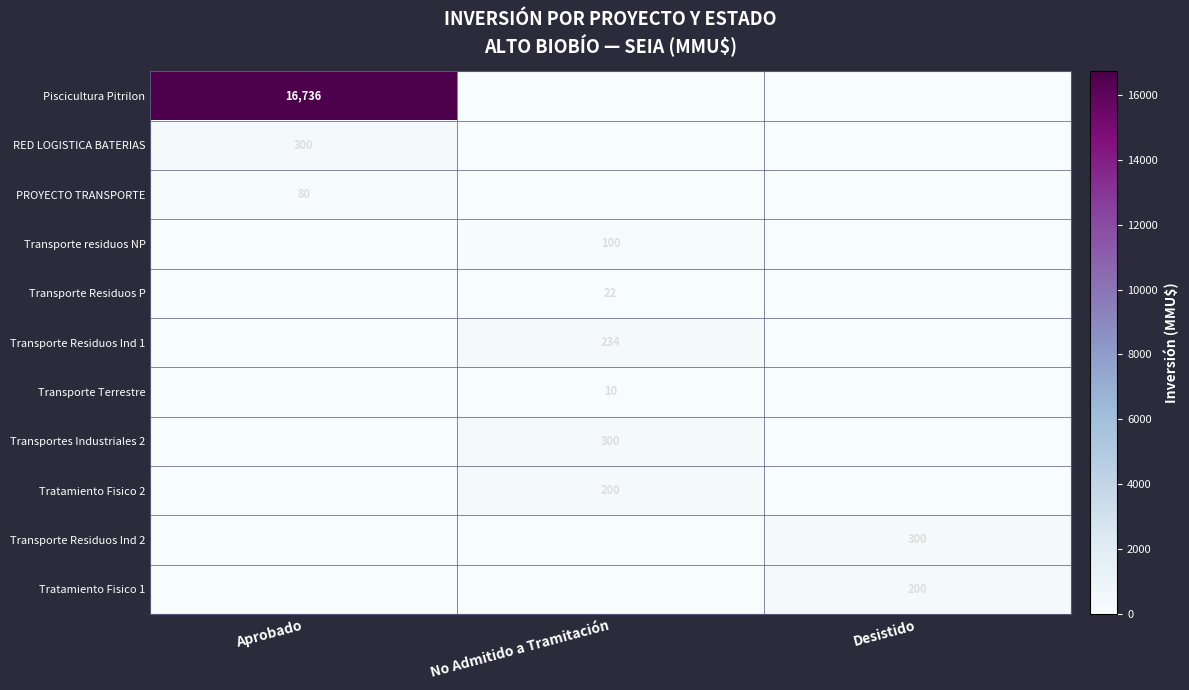

How many categories are shown in the chart?

3